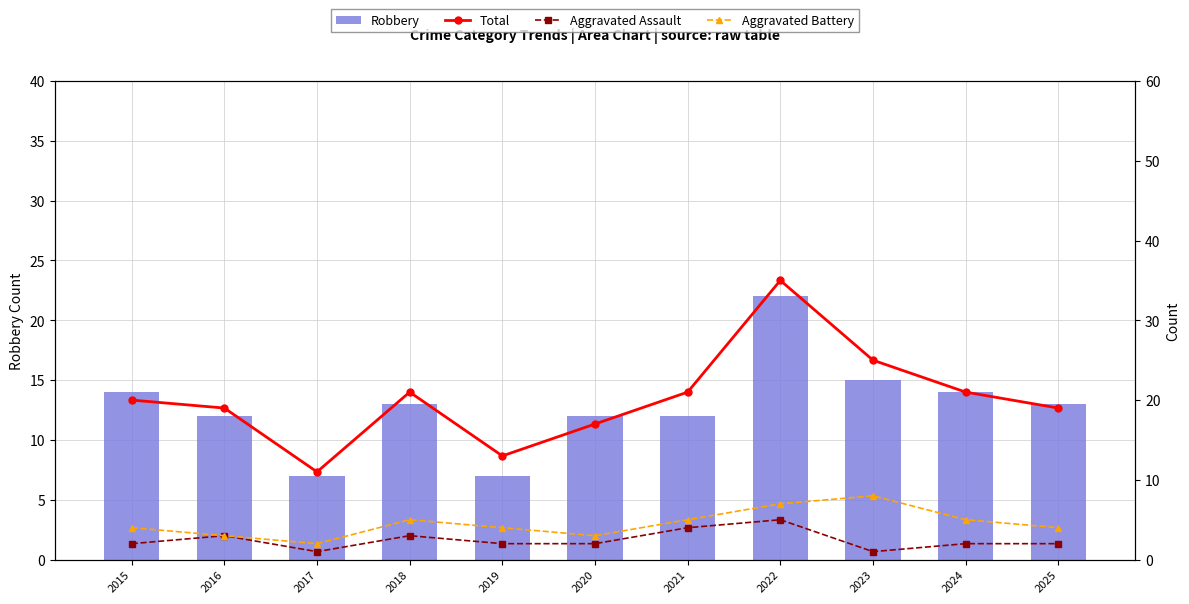

At which label is Aggravated Assault closest to 3?

2016